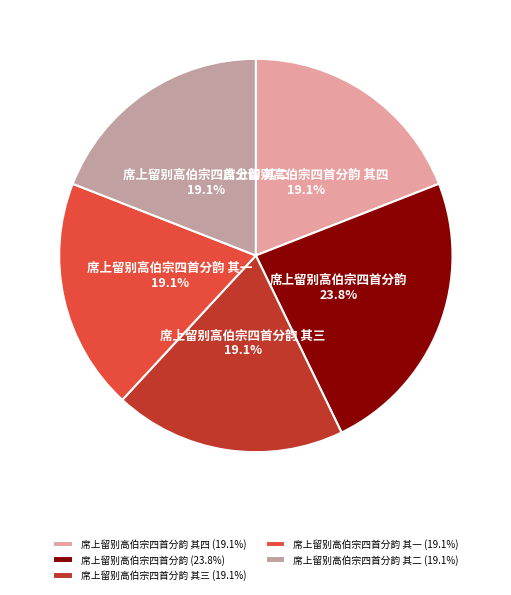

To the nearest percent, what is the average slice percentage?

20%